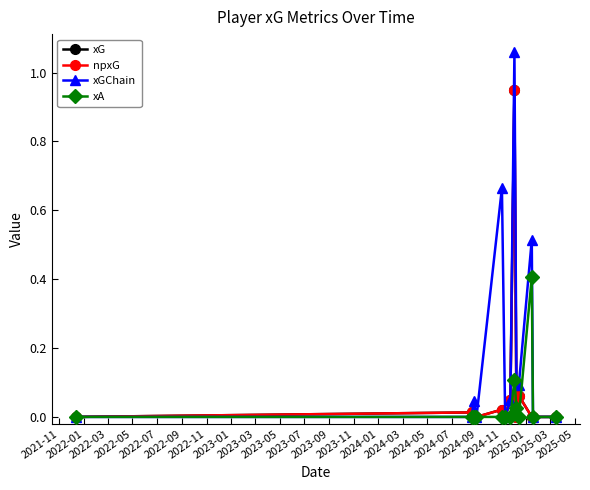

What is the difference between the maximum and minimum values in the xG series?

1.0